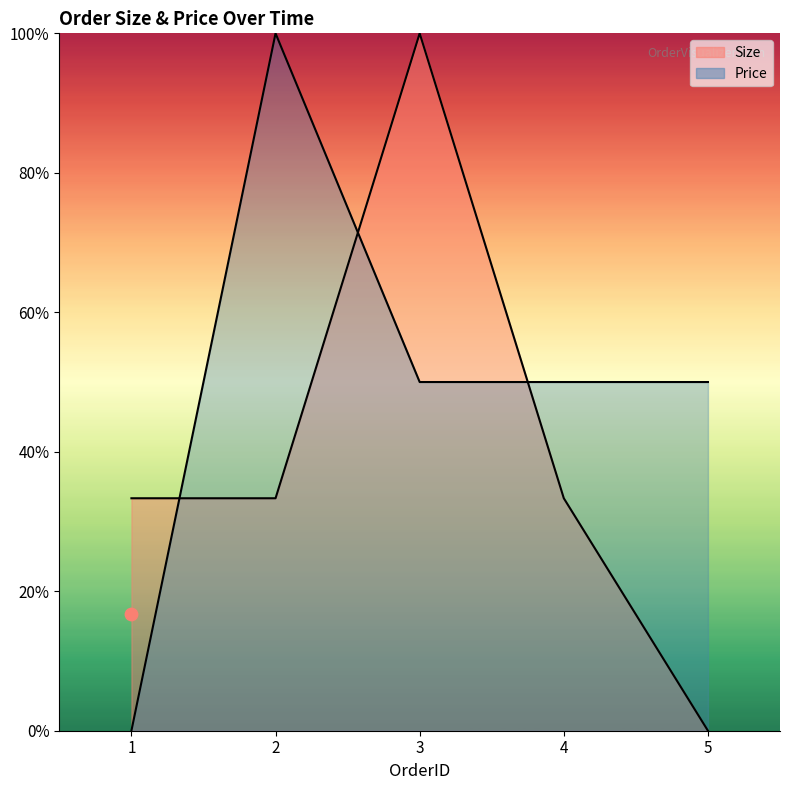

Which series has the largest total across all categories?

Price